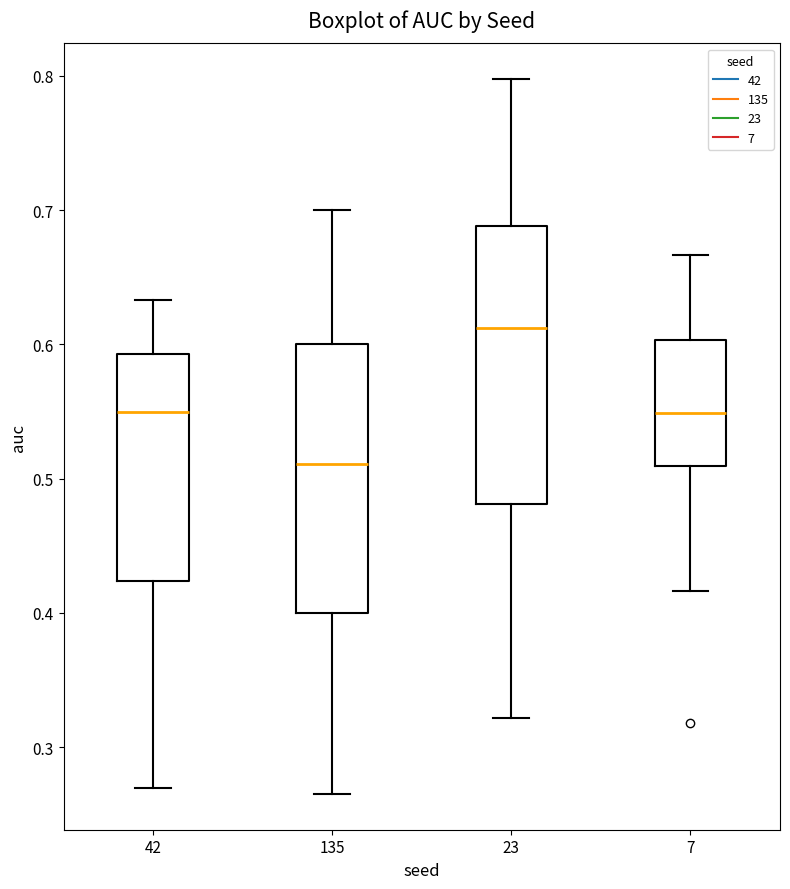

Where is the upper edge of the box at x = 135 on the y-axis? The values are not printed on the chart, so give them approximately, as read against the axis.

0.60